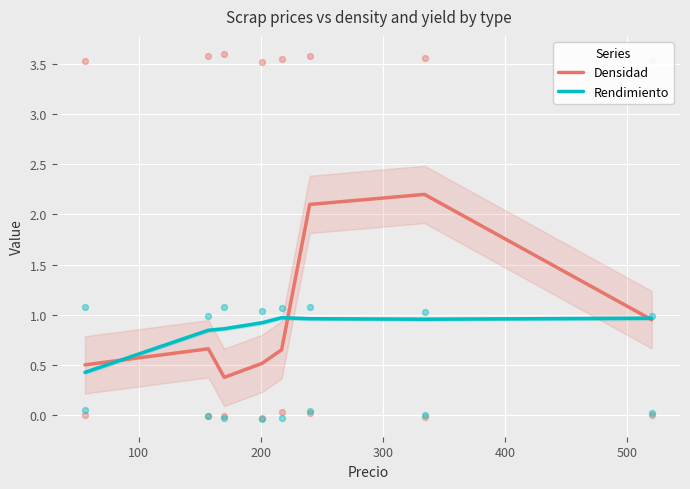

Which series has the largest total across all categories?

Densidad